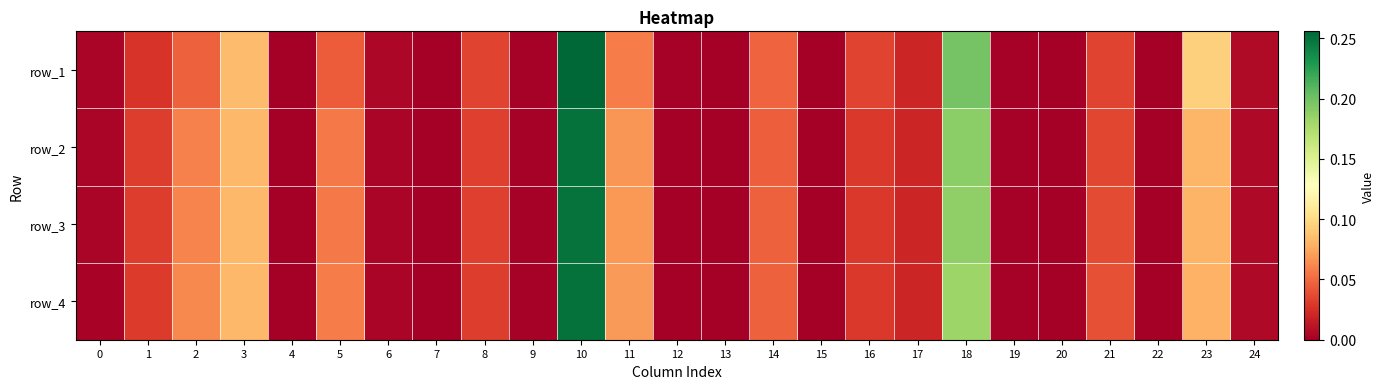

Which label corresponds to the smallest value in the chart?

7